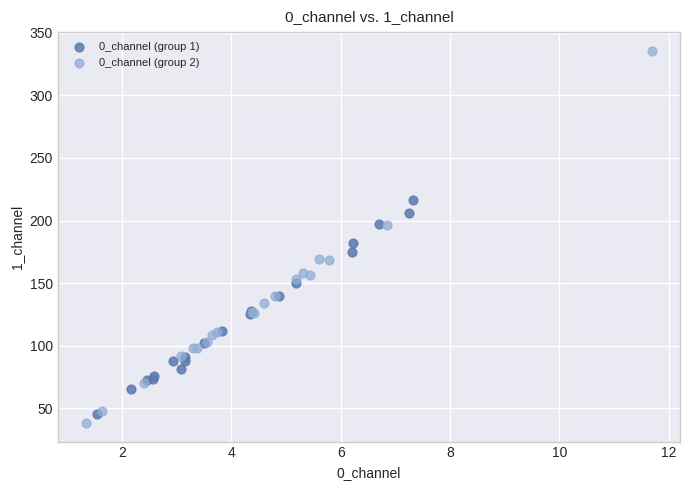

Which series has the largest Y range (max minus min)?

0_channel (group 2)